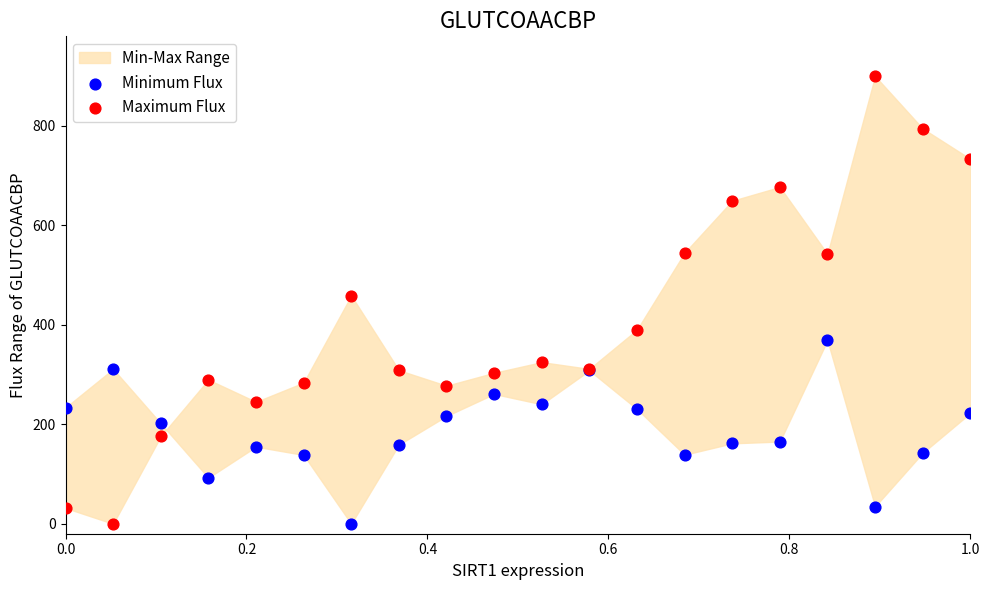

Which series has the largest Y range (max minus min)?

Maximum Flux